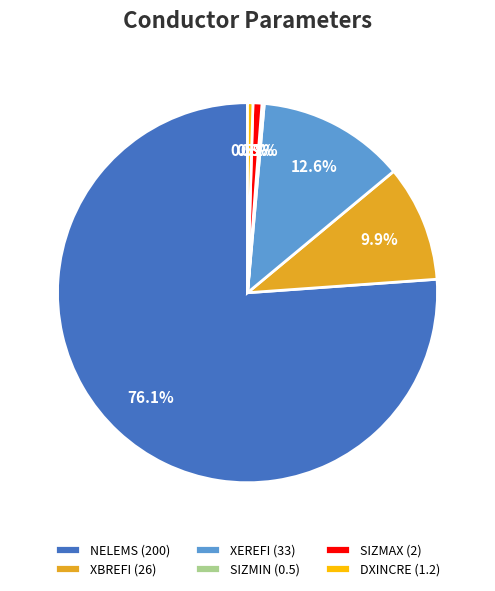

Which slice is the largest?

NELEMS (200)